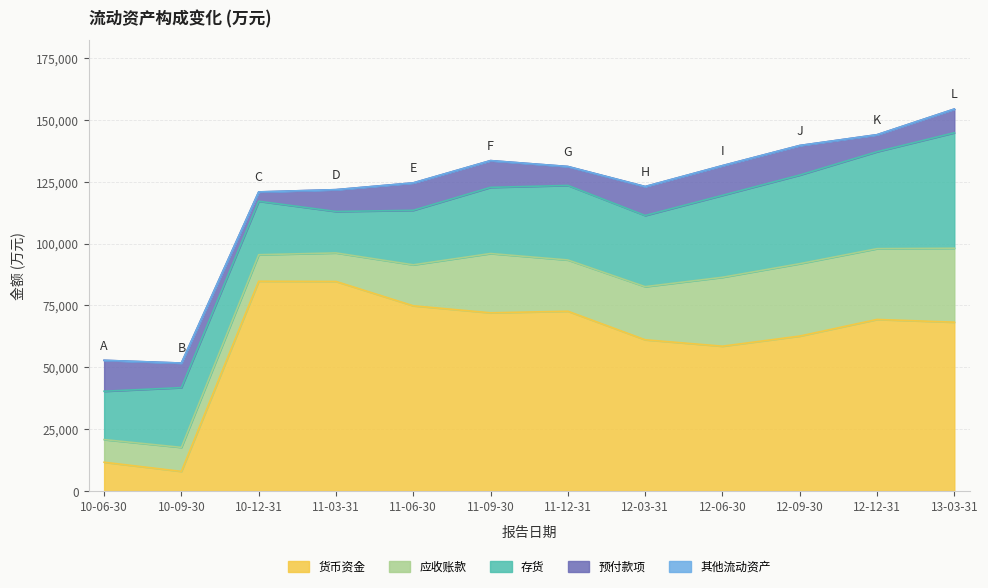

True or false: 其他流动资产 and 货币资金 cross at least once.

False